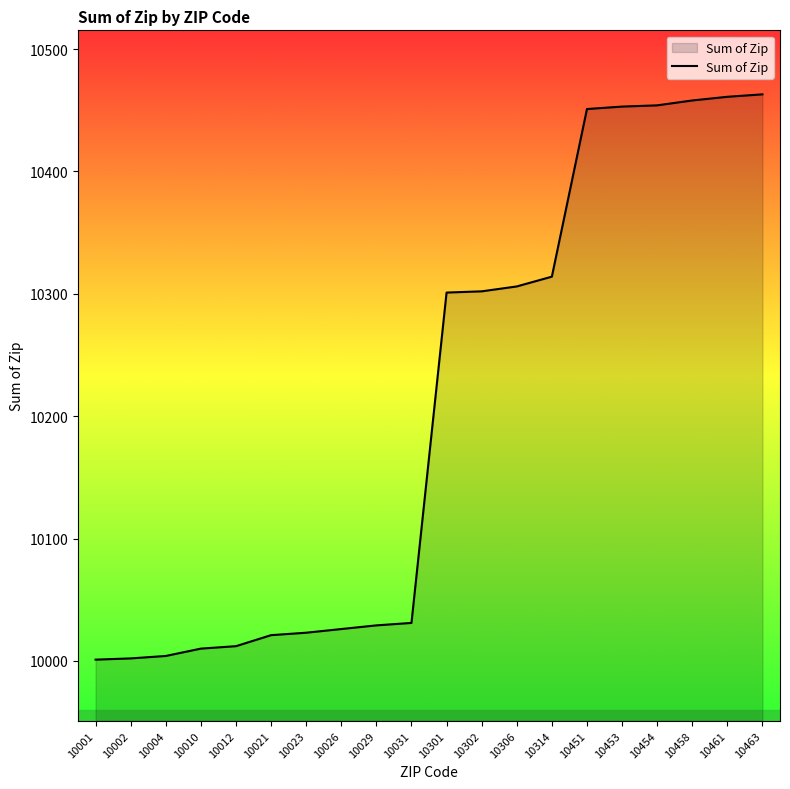

What is the average value?

10206